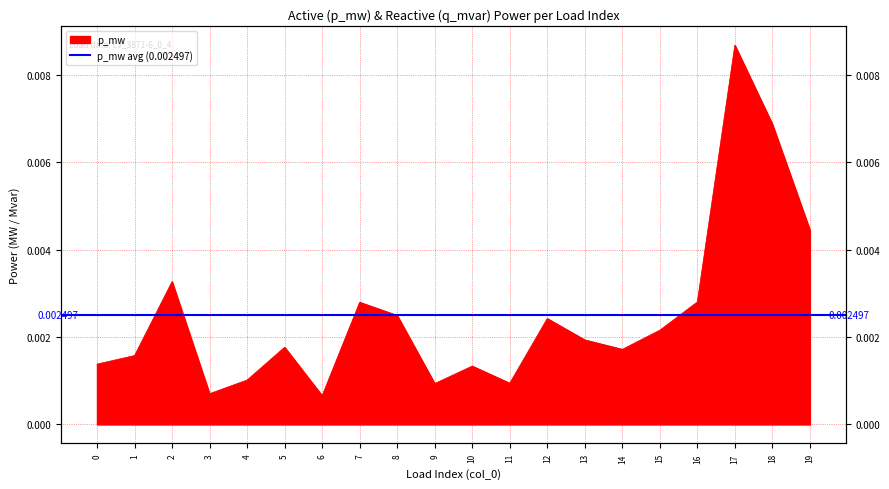

Rank the categories by value from highest to lowest.

17, 18, 19, 2, 16, 7, 8, 12, 15, 13, 5, 14, 1, 0, 10, 4, 11, 9, 3, 6